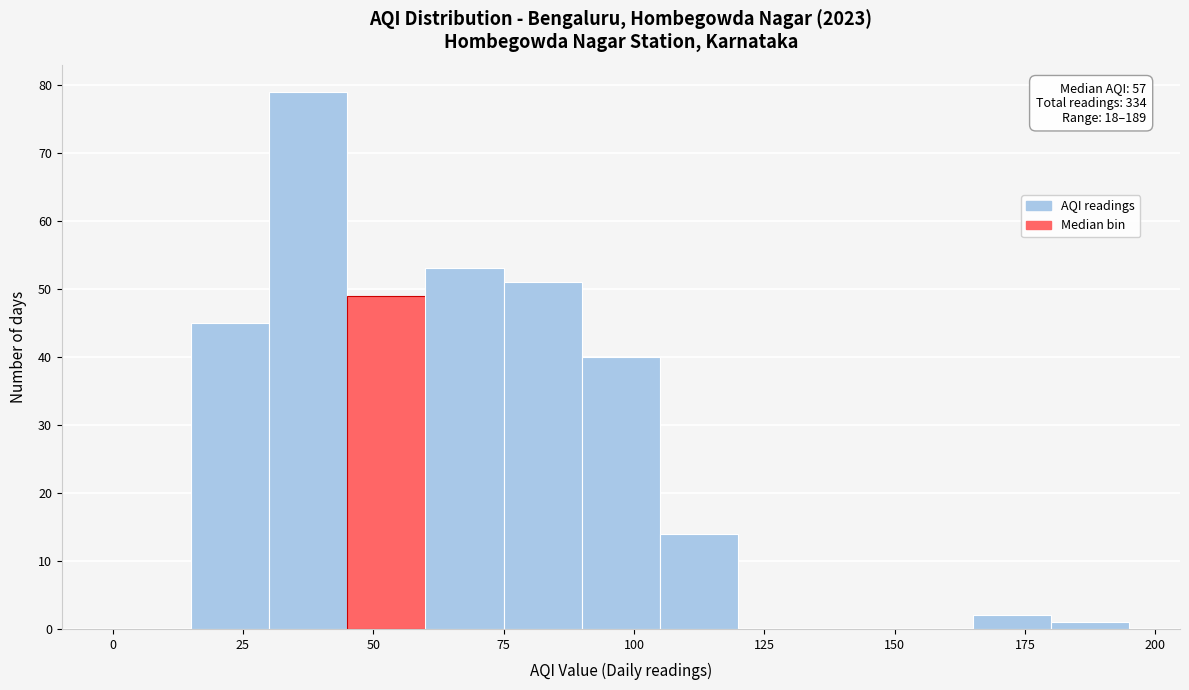

Read against the x-axis, roughly where is the centre of the tallest bar?

40